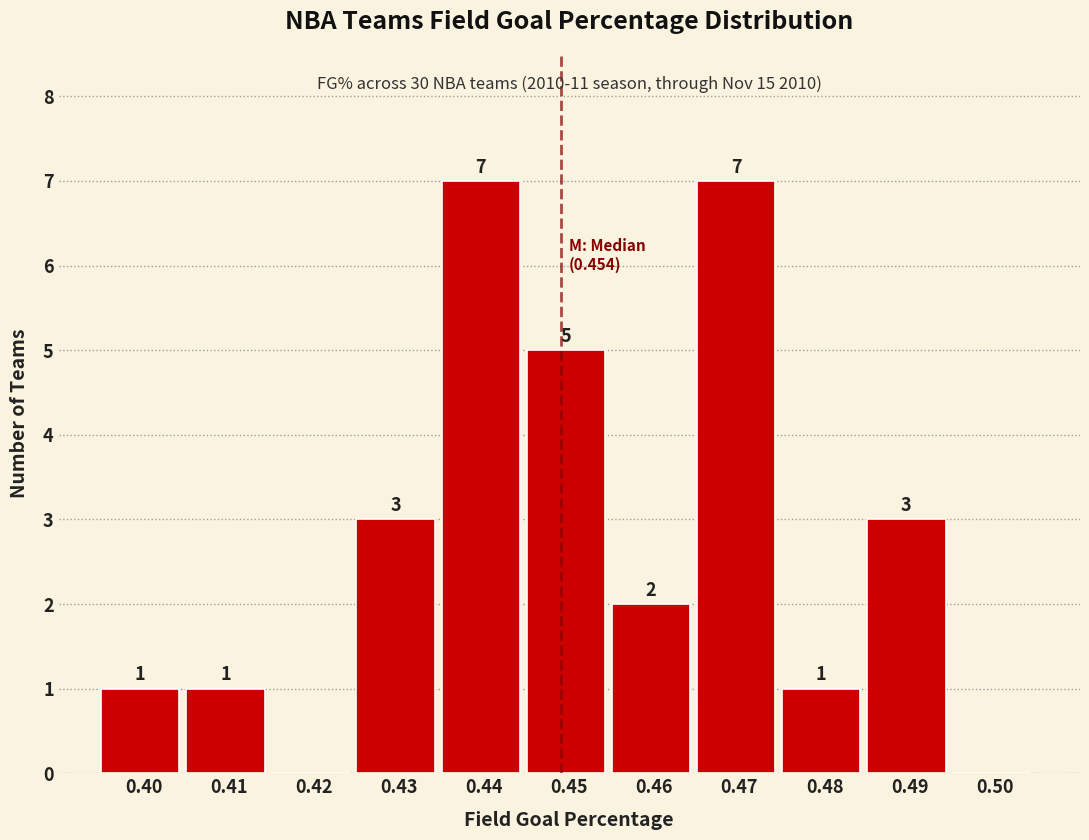

Reading left to right, extract all data points from this chart.

0.40=1	0.41=1	0.42=0	0.43=3	0.44=7	0.45=5	0.46=2	0.47=7	0.48=1	0.49=3	0.50=0